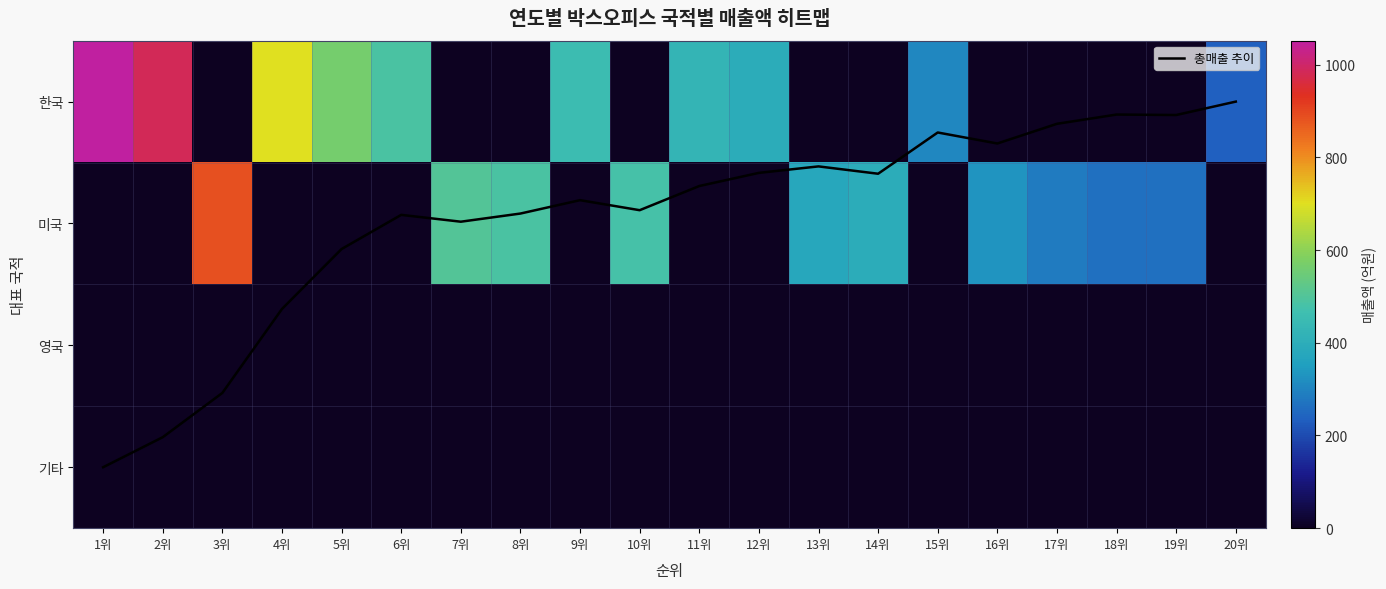

How many data points in 미국 are less than 264?

10